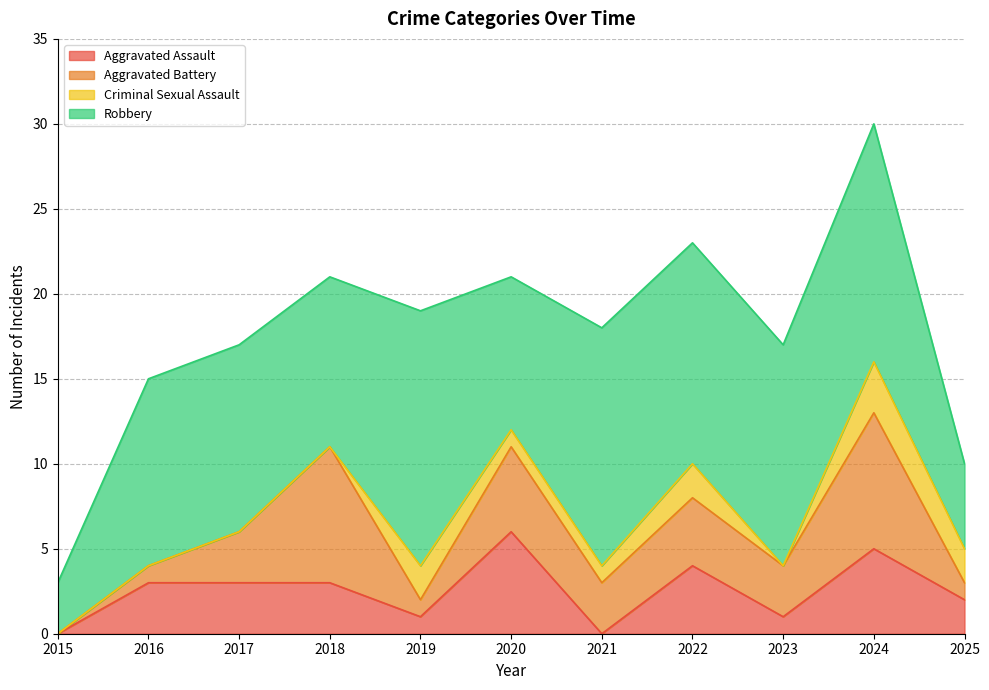

Where is the first local minimum for Robbery?

2018